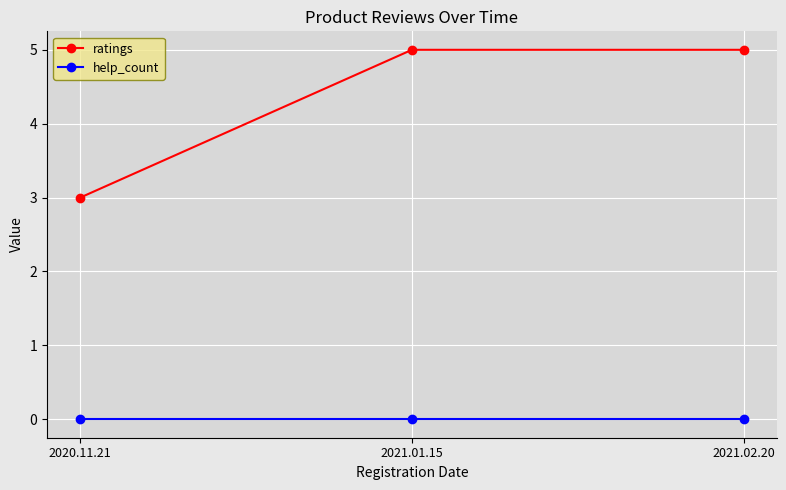

Which series has the largest total across all categories?

ratings